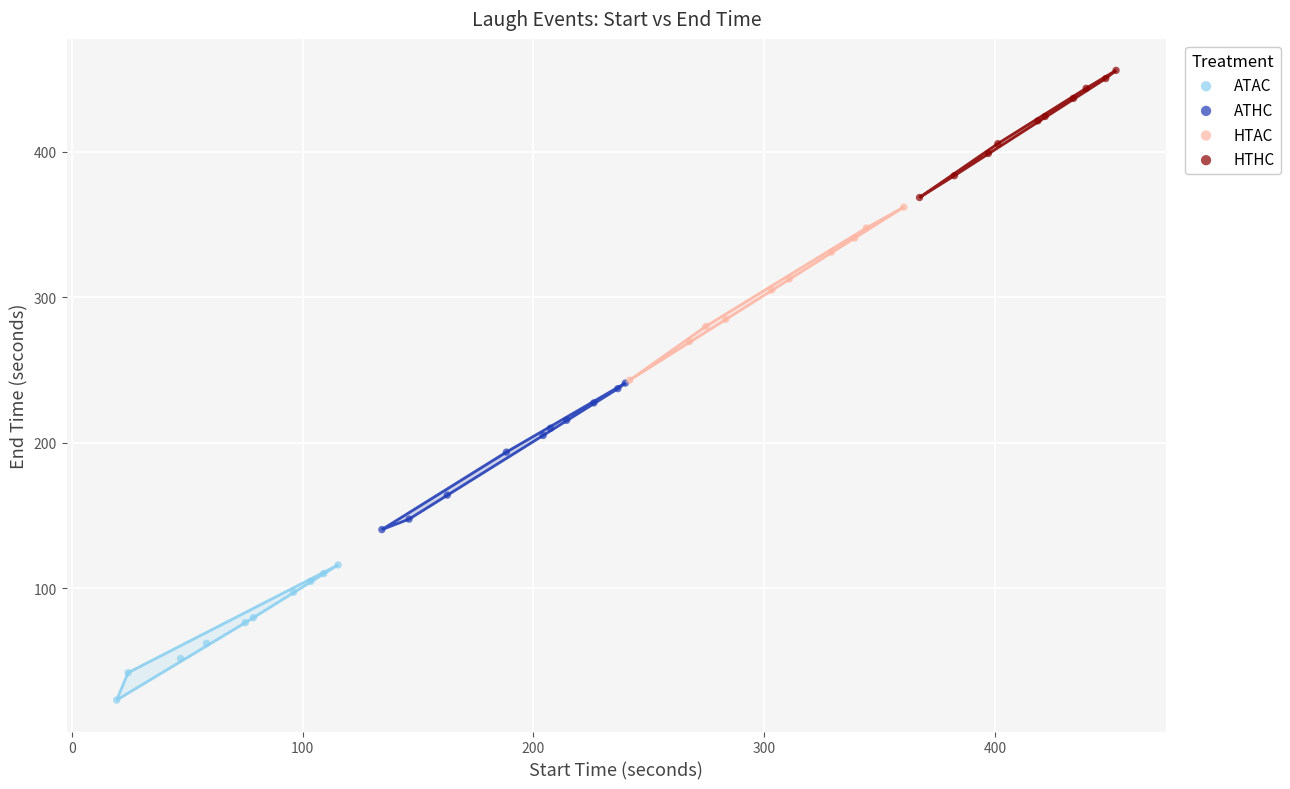

What are all the series names shown in the legend?

ATAC, ATHC, HTAC, HTHC